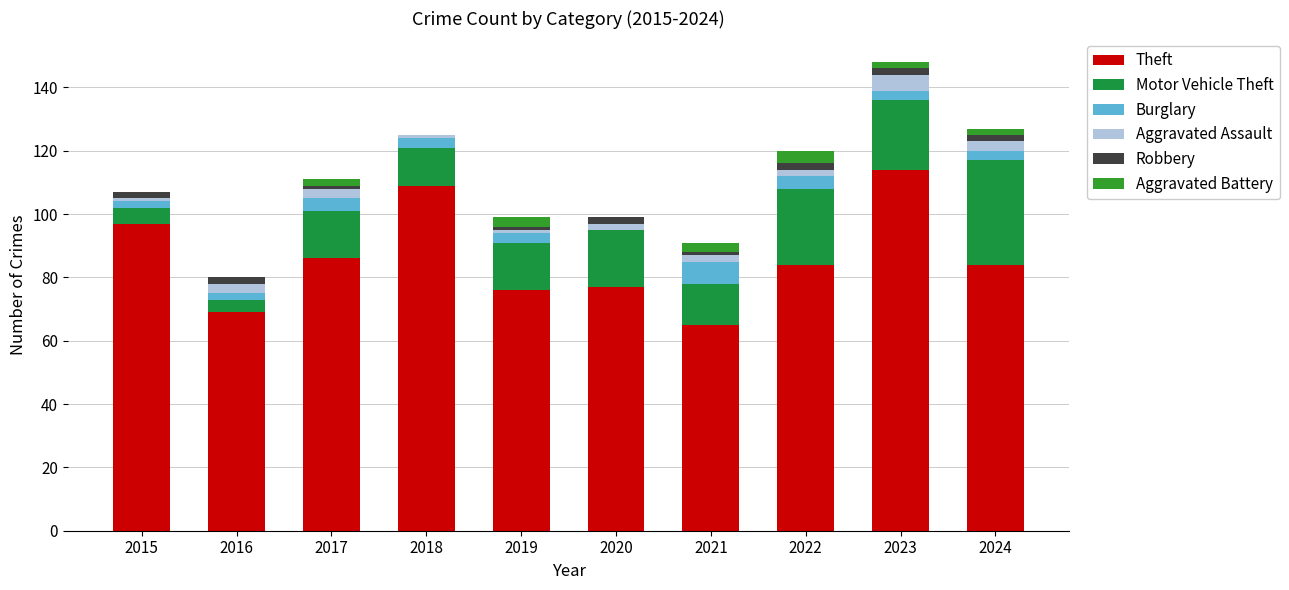

Are the bars grouped side by side (vs. stacked)?

No